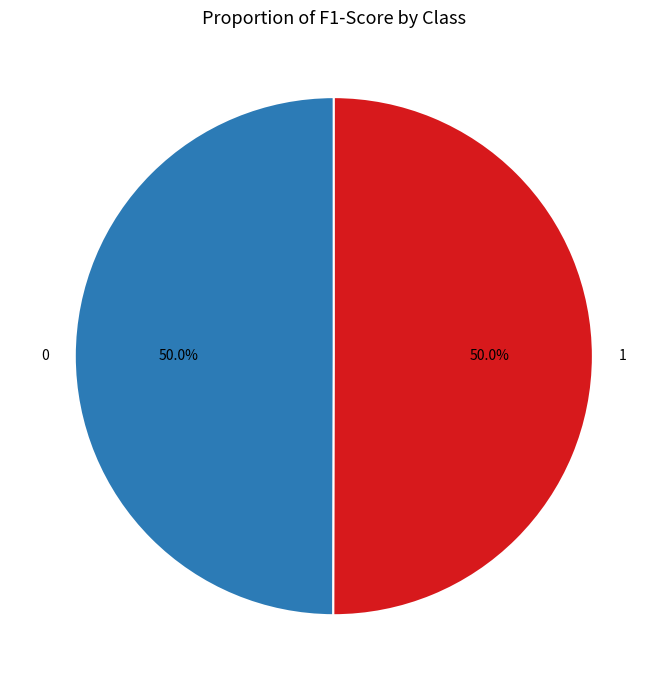

To the nearest percent, what portion does 1 represent?

50%